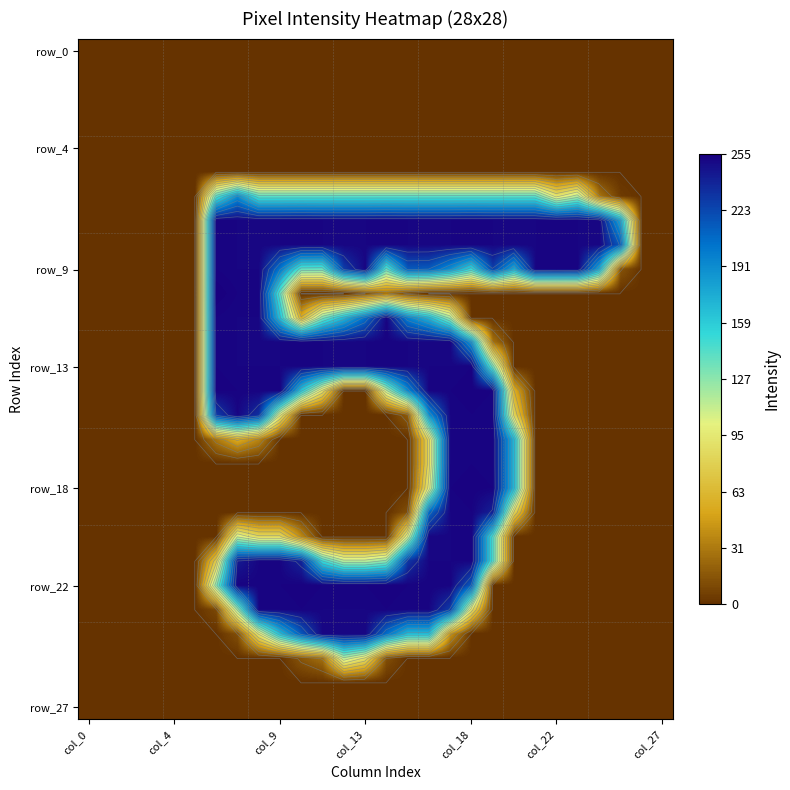

Which category has the lowest value across all series?

col_0